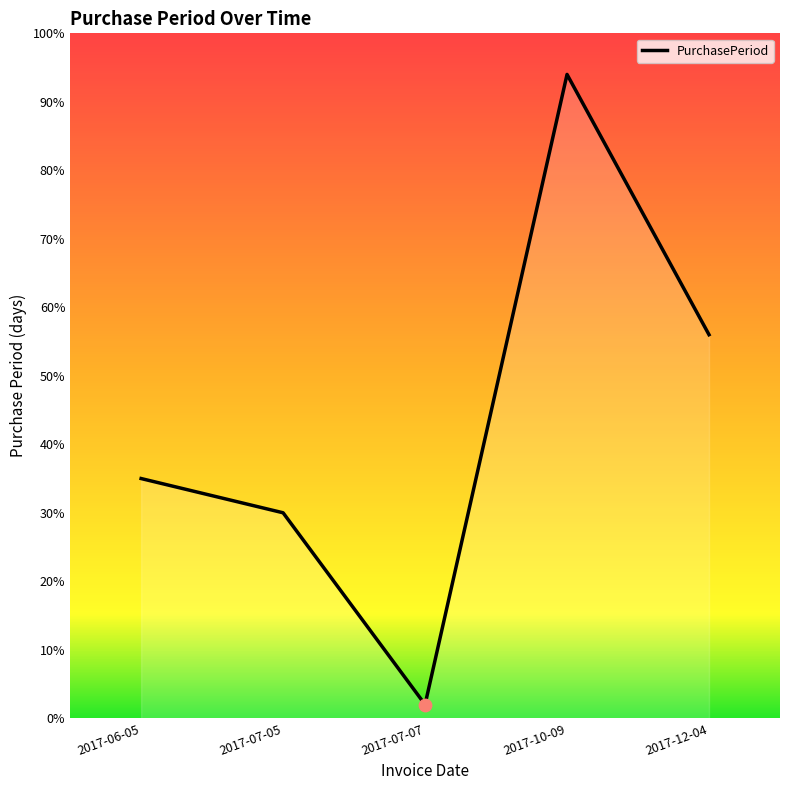

Between 2017-06-05 and 2017-12-04, which is larger?

2017-12-04